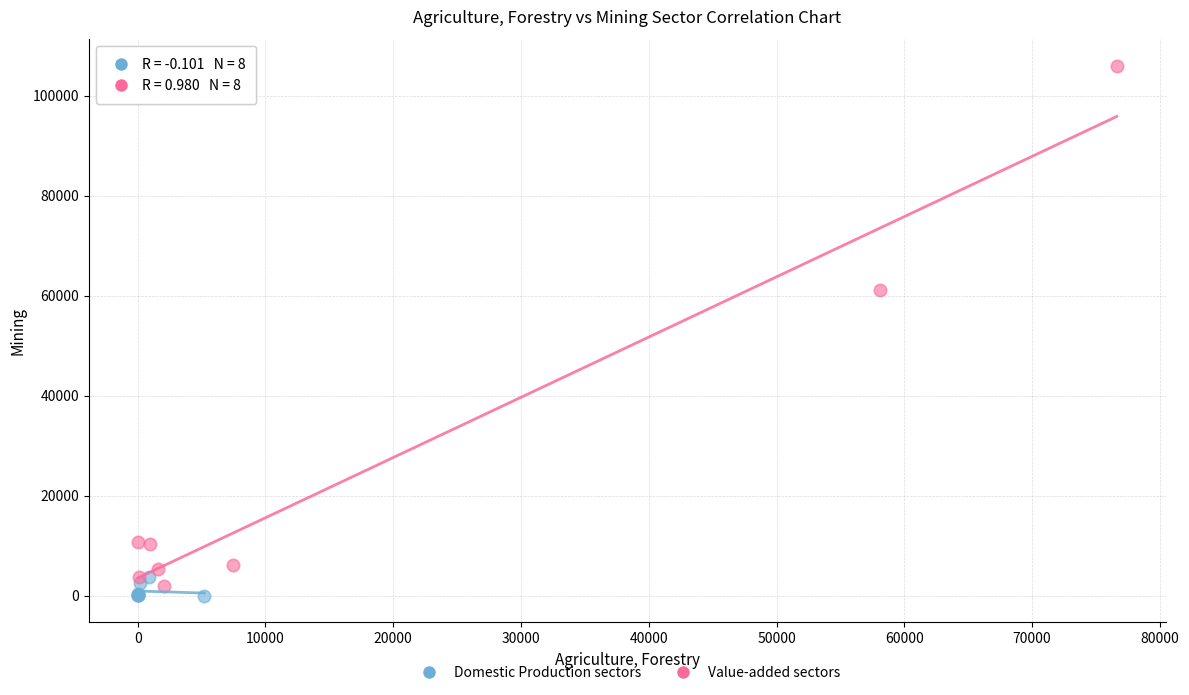

Which series reaches the maximum Y coordinate?

Value-added sectors